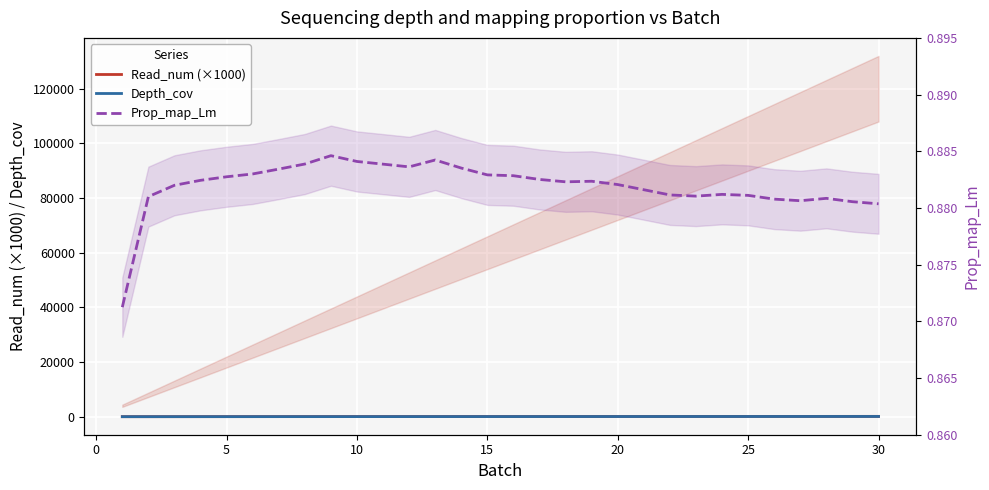

What is the sum of all Read_num (×1000) values?

1860.0